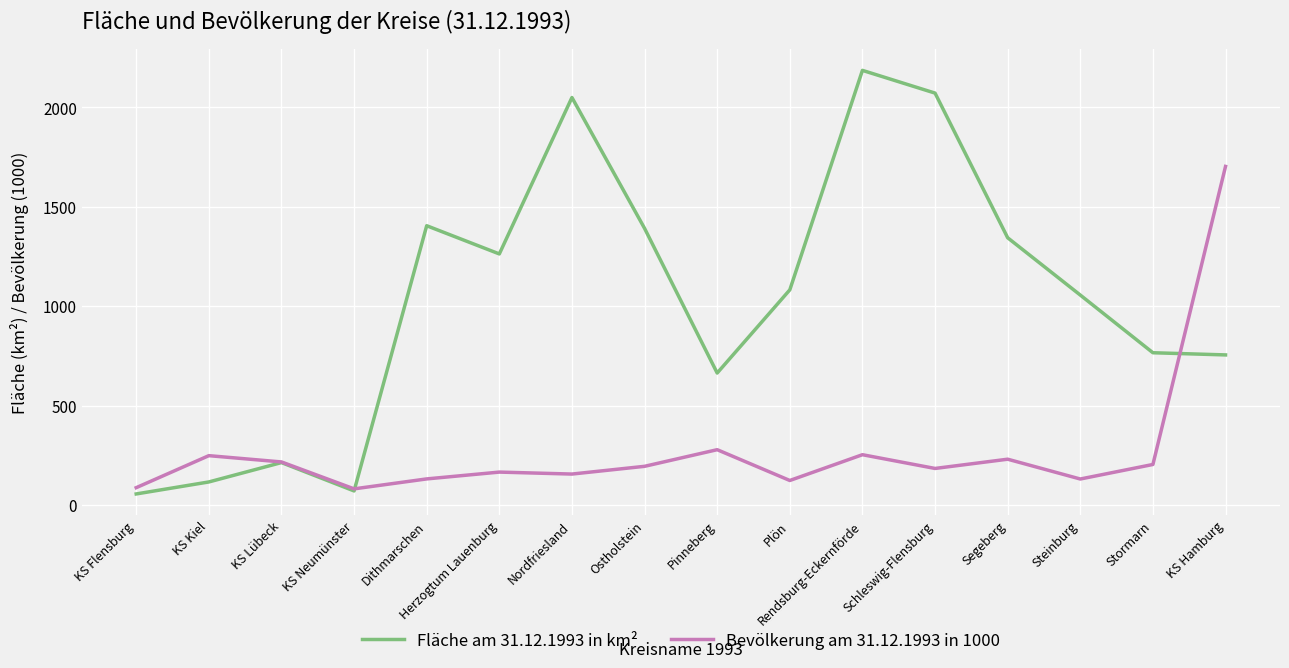

Rank the series at Rendsburg-Eckernförde from highest to lowest value.

Fläche am 31.12.1993 in km², Bevölkerung am 31.12.1993 in 1000